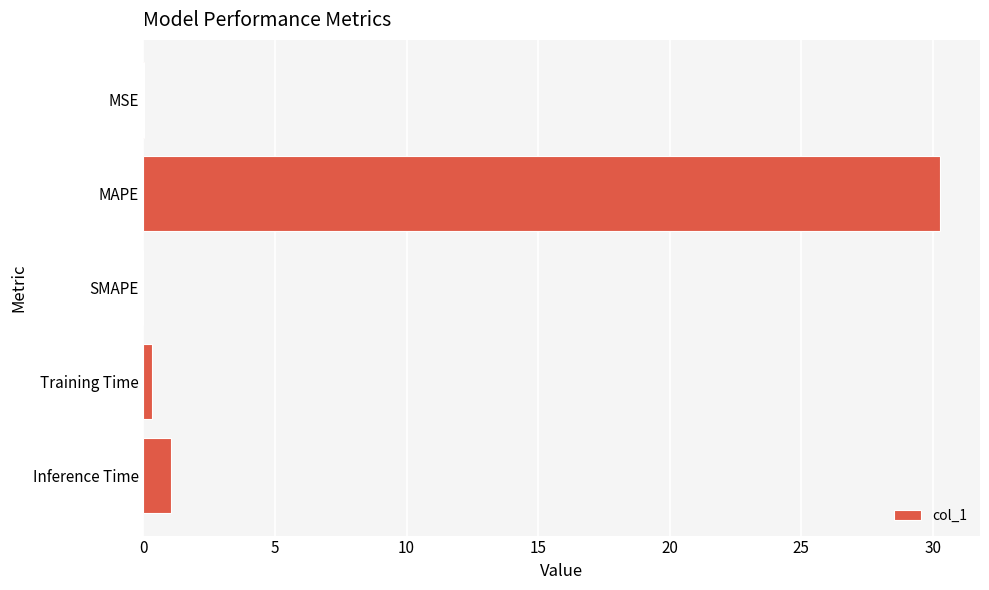

What is the average value?

6.3